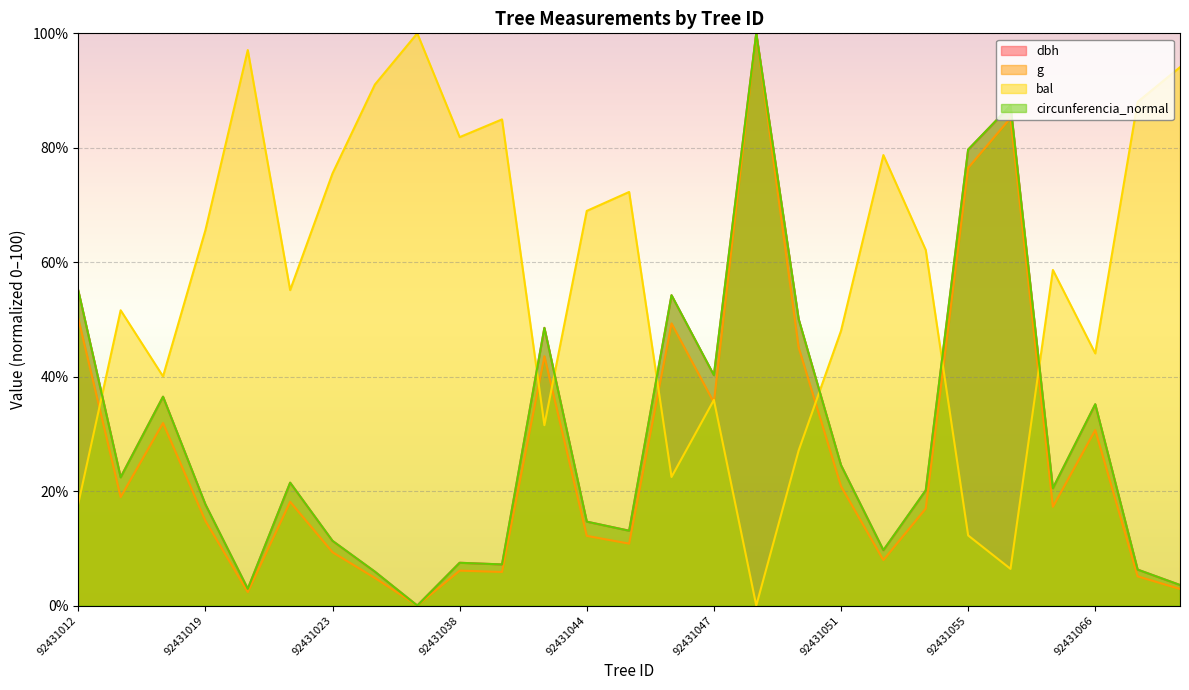

What is the total value across all series at 92431046?

180.2